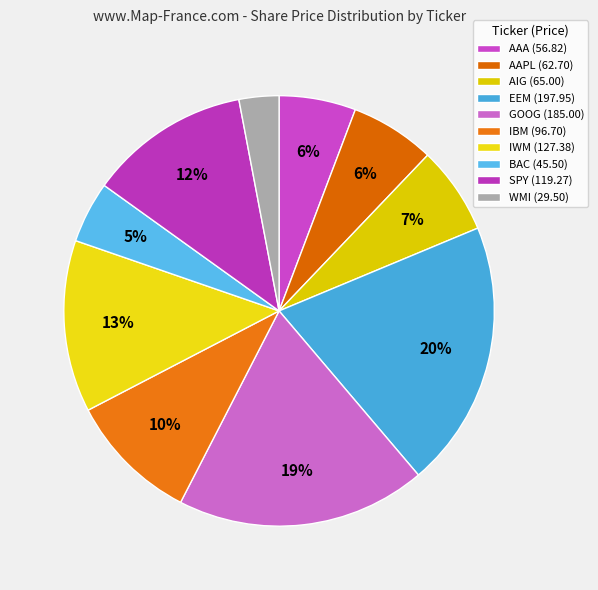

How many slices are in this pie chart?

10